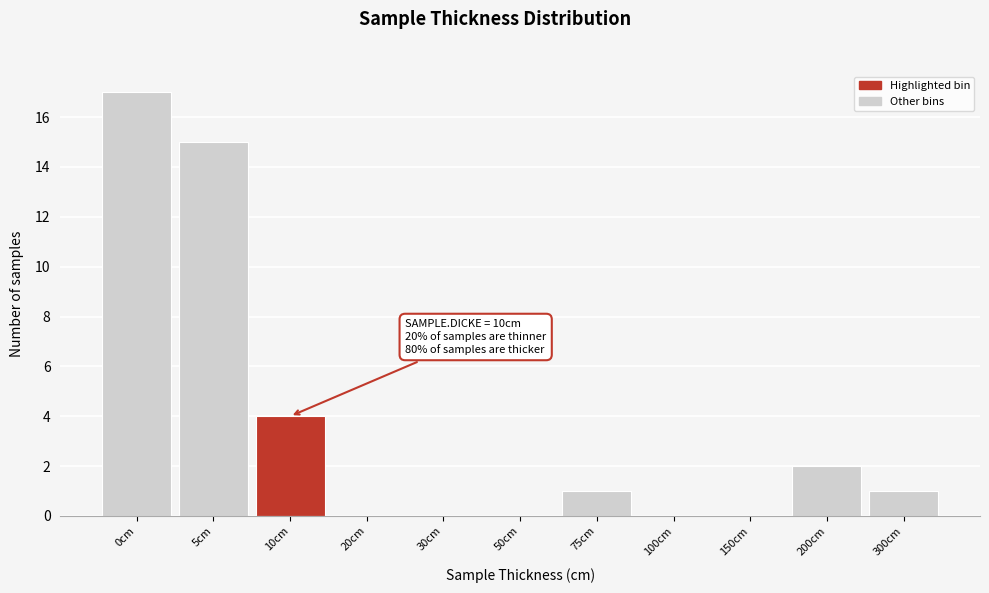

Reading right to left, extract all data points from this chart.

300cm=1	200cm=2	150cm=0	100cm=0	75cm=1	50cm=0	30cm=0	20cm=0	10cm=4	5cm=15	0cm=17